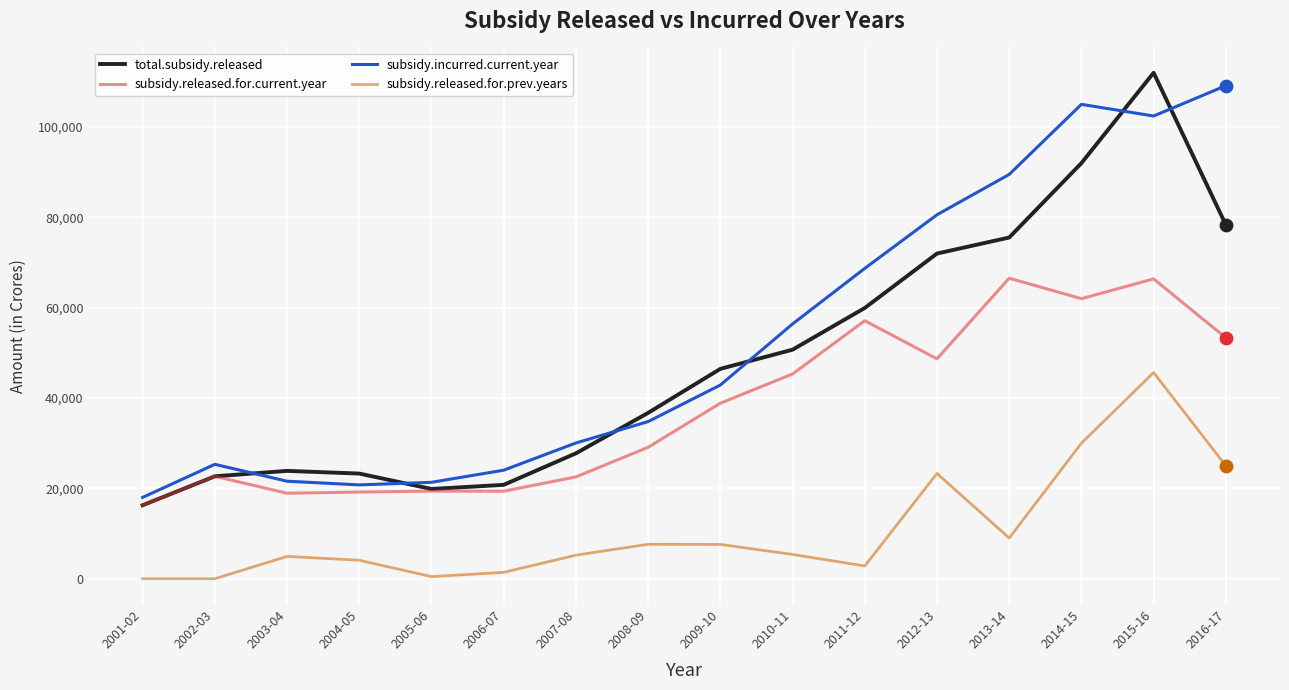

Which series has the largest total across all categories?

subsidy.incurred.current.year